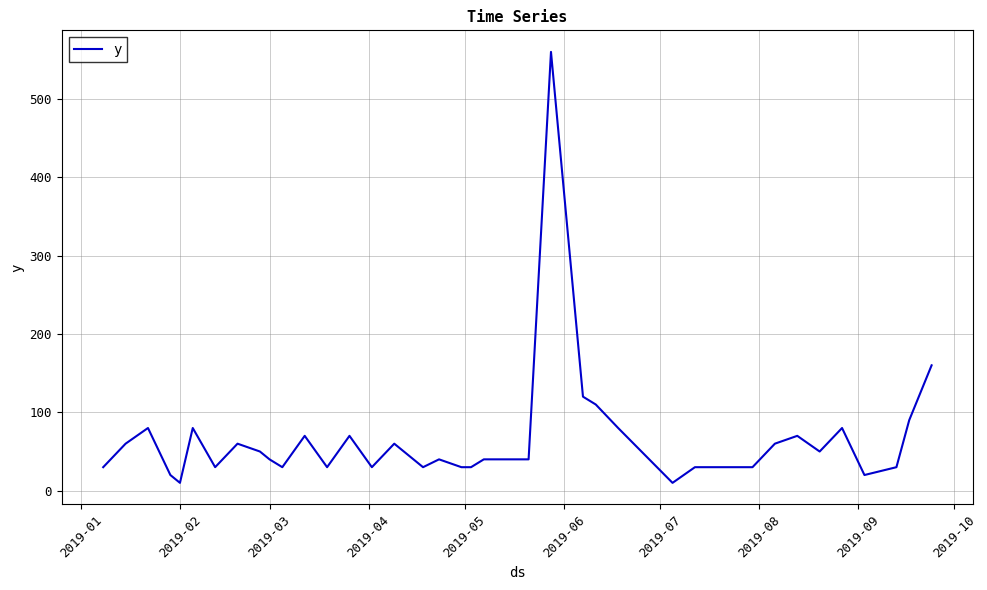

What is the difference between the maximum and minimum values?

550